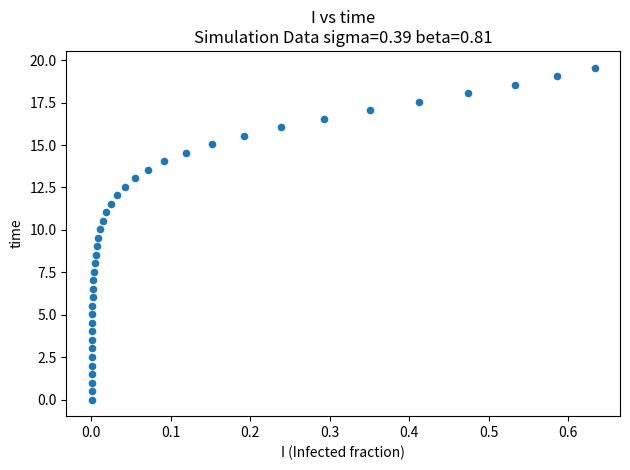

What is the range of X values (max minus min)?

0.6